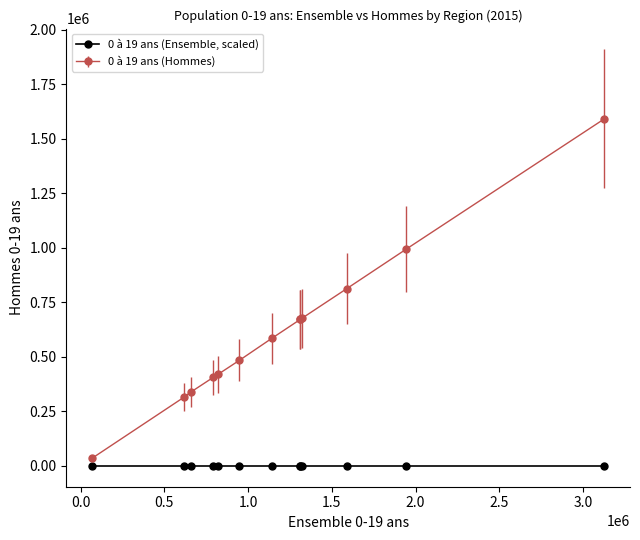

What is the difference between the maximum and minimum values in the 0 à 19 ans (Hommes) series?

1557280.0